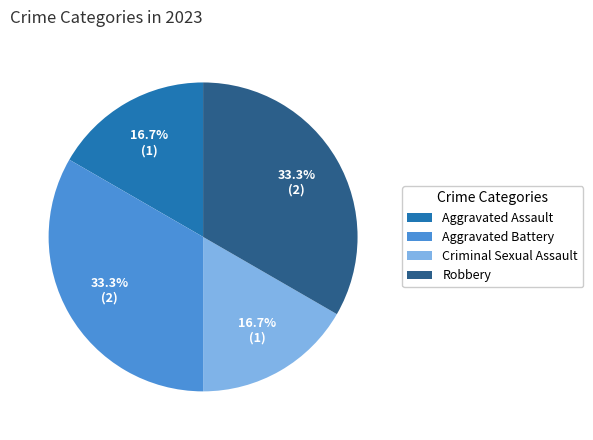

Does any single category account for the majority?

No